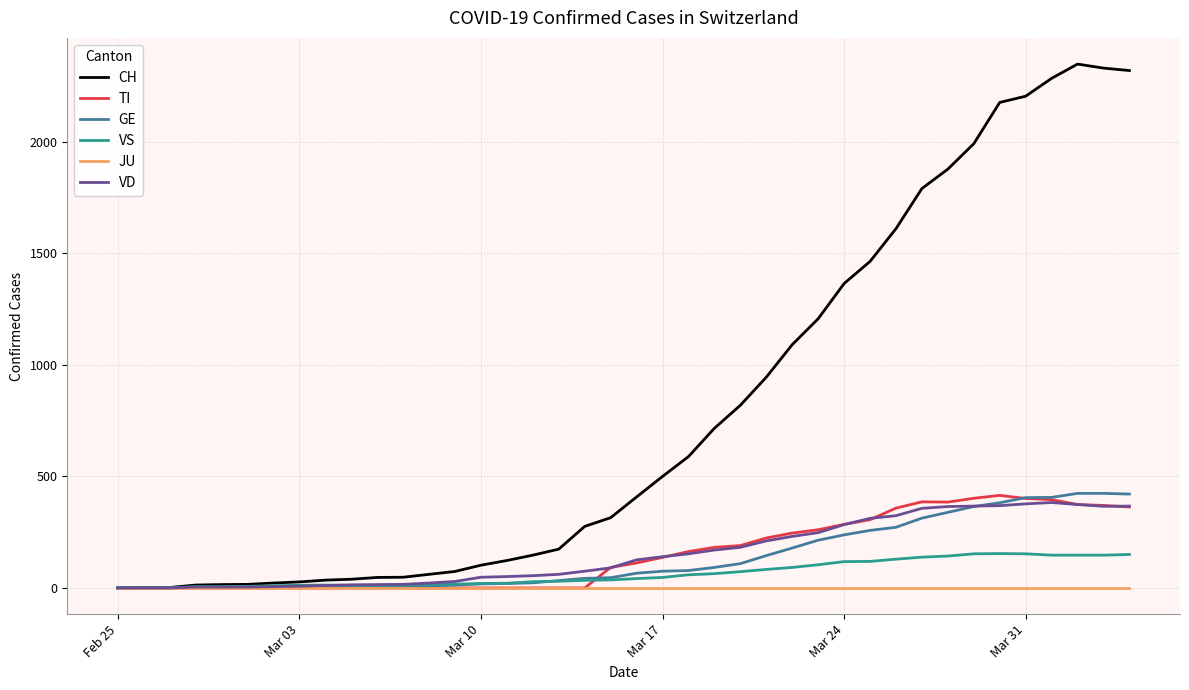

Which series has the widest spread of values?

CH